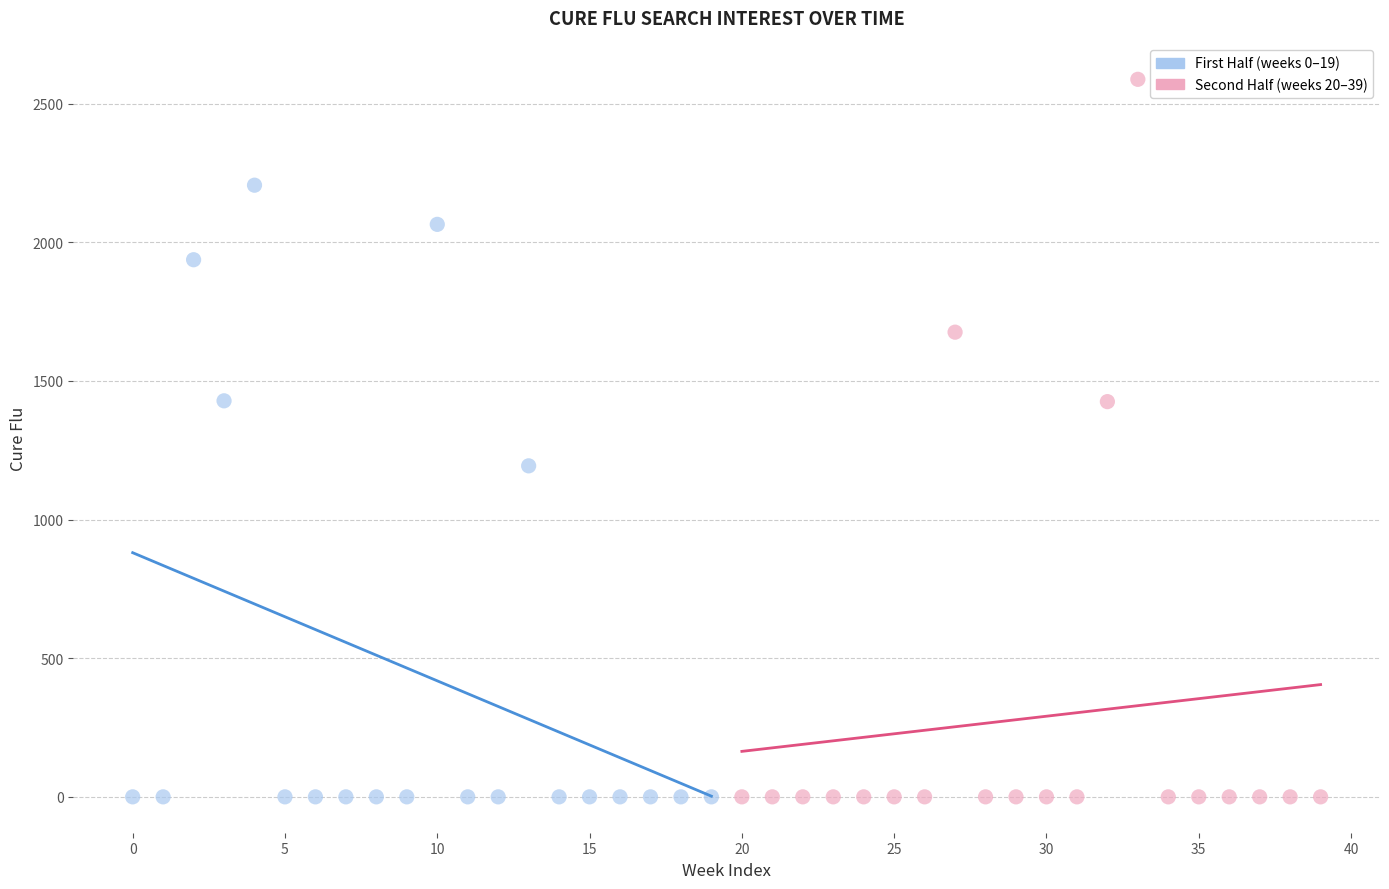

Which series has the widest spread of Y values?

Second Half (weeks 20–39)